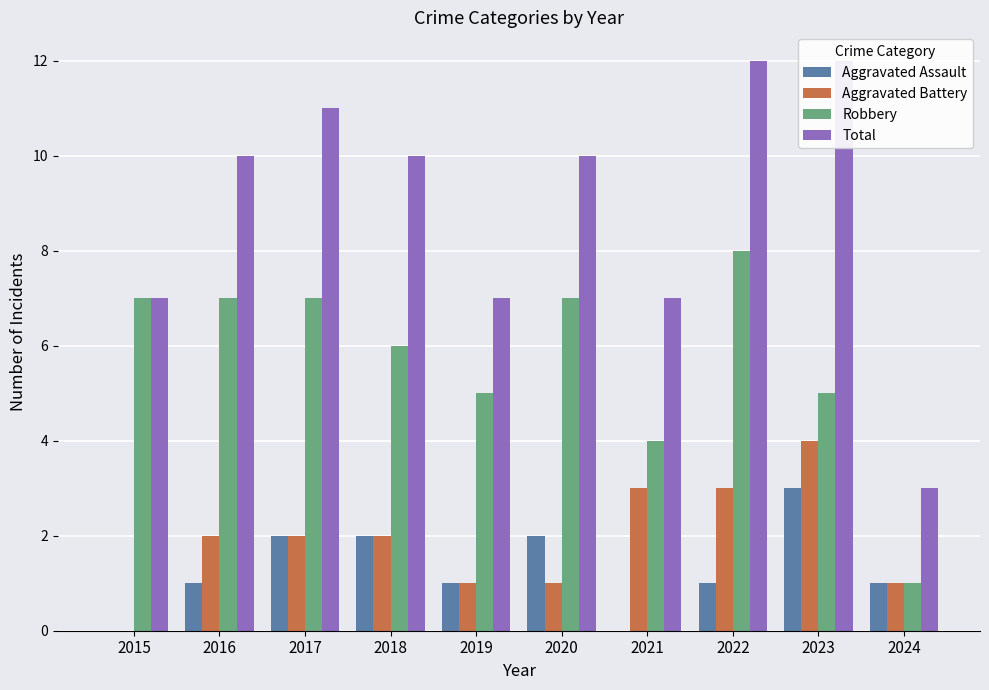

Reading left to right, list all the values displayed in this chart.

Aggravated Assault: 2015=0	2016=1	2017=2	2018=2	2019=1	2020=2	2021=0	2022=1	2023=3	2024=1
Aggravated Battery: 2015=0	2016=2	2017=2	2018=2	2019=1	2020=1	2021=3	2022=3	2023=4	2024=1
Robbery: 2015=7	2016=7	2017=7	2018=6	2019=5	2020=7	2021=4	2022=8	2023=5	2024=1
Total: 2015=7	2016=10	2017=11	2018=10	2019=7	2020=10	2021=7	2022=12	2023=12	2024=3